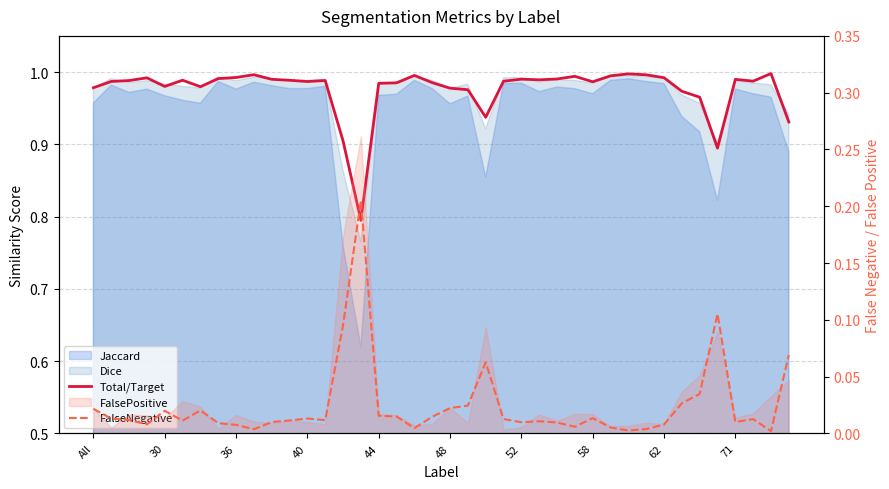

True or false: Total/Target and FalseNegative cross at least once.

False